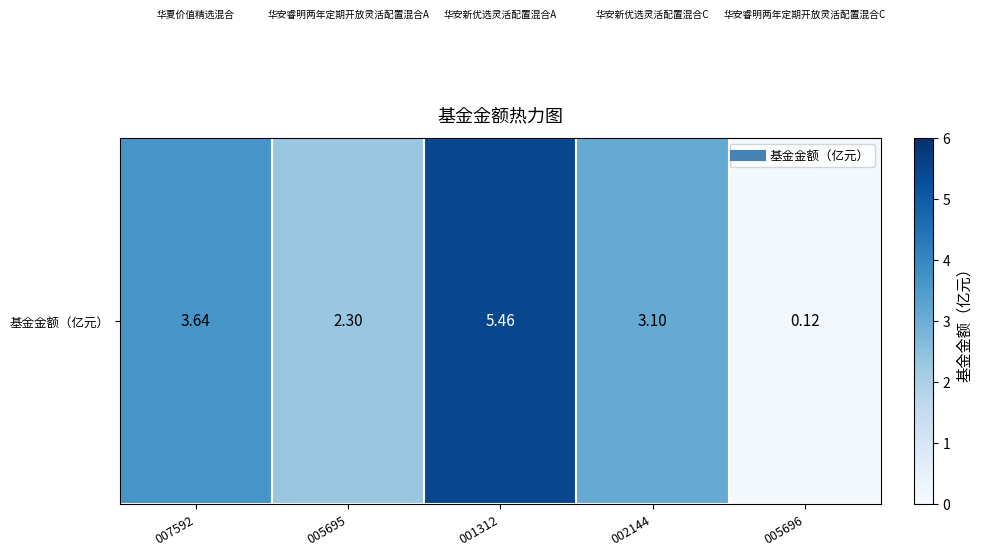

How many values are below 3?

2